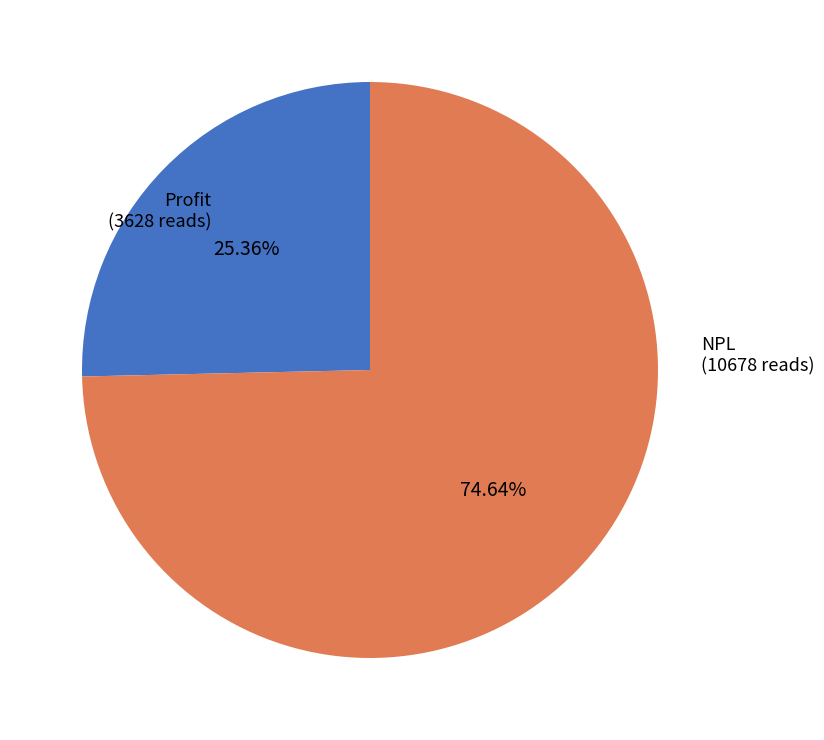

Rank the categories by value from lowest to highest.

Profit, NPL